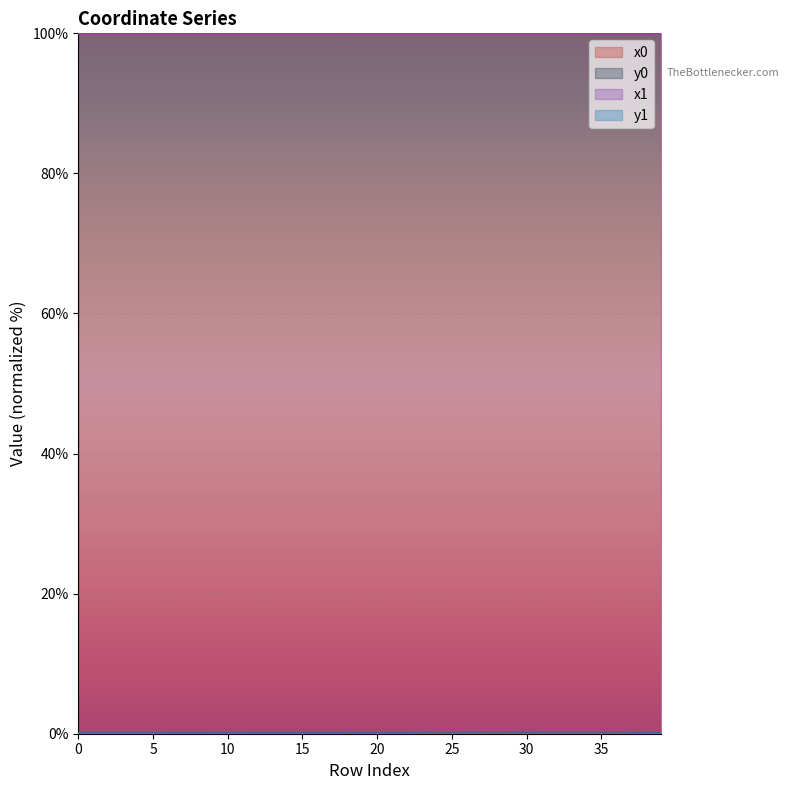

What is the value of the x0 point at the 30th from the left?

100.0